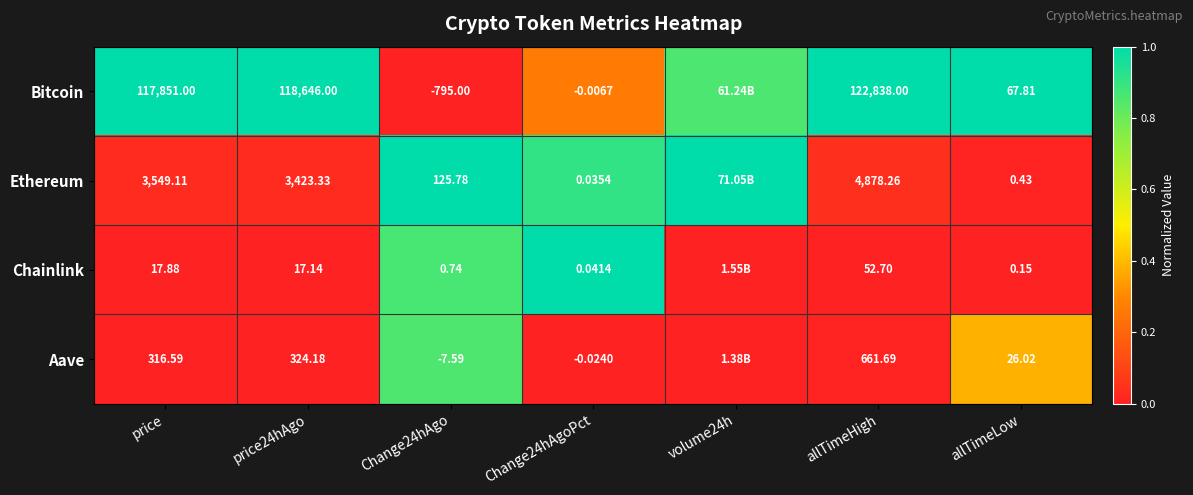

Rank the series at Change24hAgo from highest to lowest value.

Ethereum, Chainlink, Aave, Bitcoin